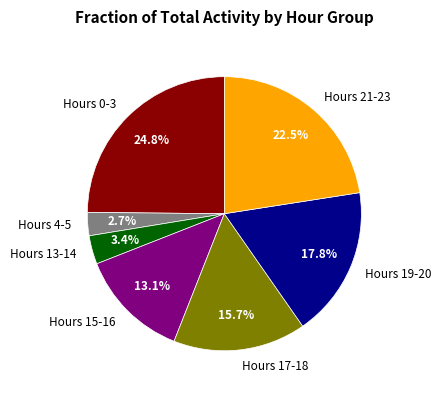

To the nearest percent, what is the difference between the largest and smallest slice percentages?

22%